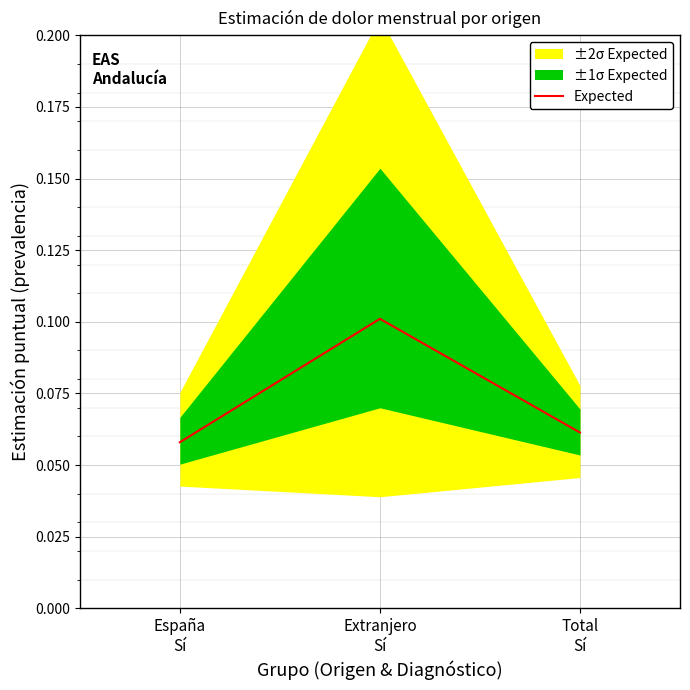

Reading left to right, extract all data points from this chart.

0.1	0.1	0.1